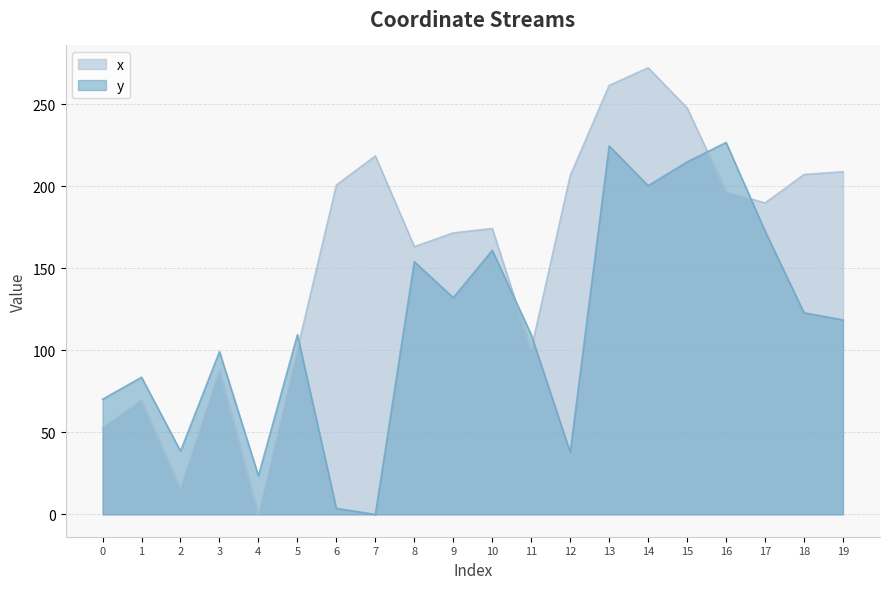

True or false: y has more than 1 interior local peaks.

True